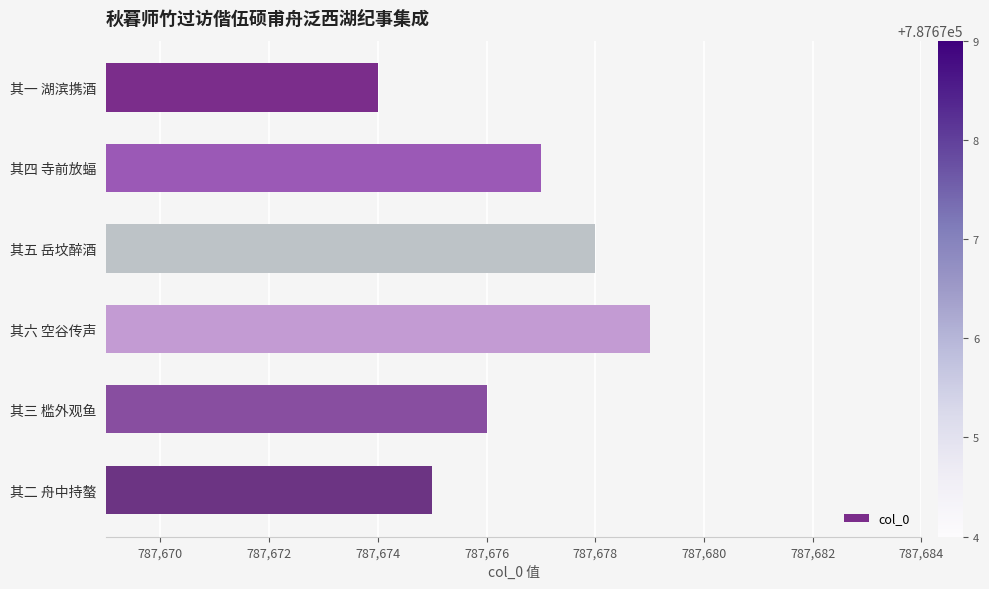

What is the difference between the values at 其一 湖滨携酒 and 其五 岳坟醉酒?

4